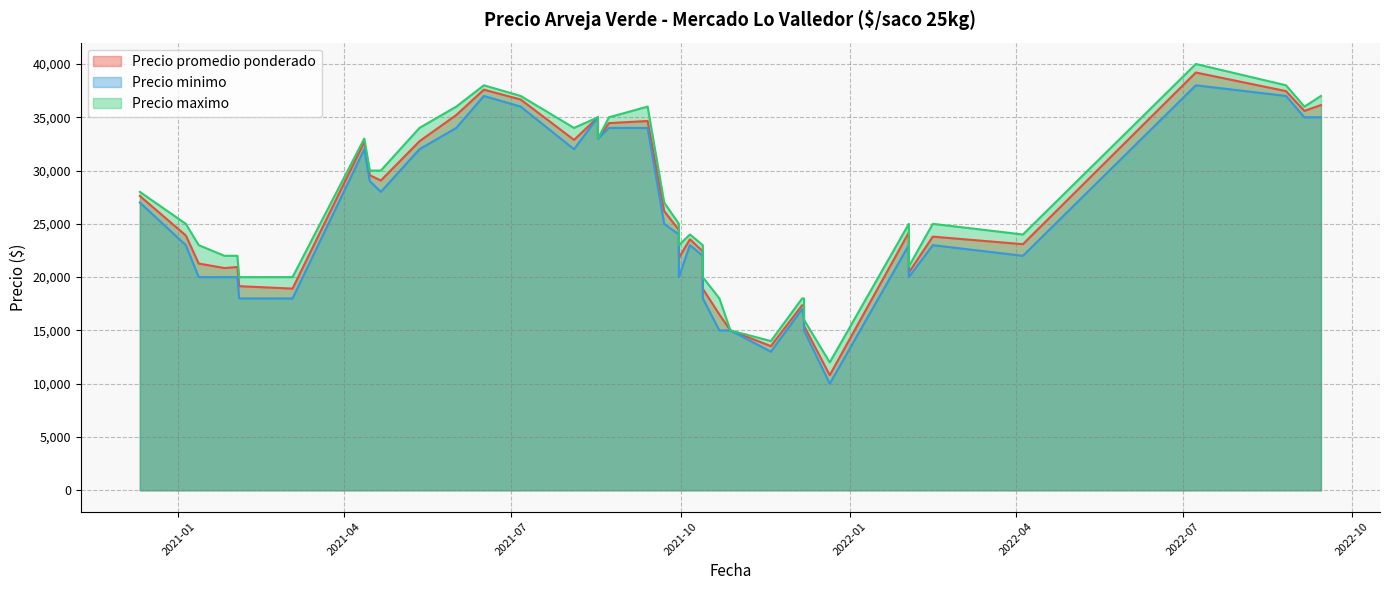

At how many categories does at least one series exceed 36903?

5